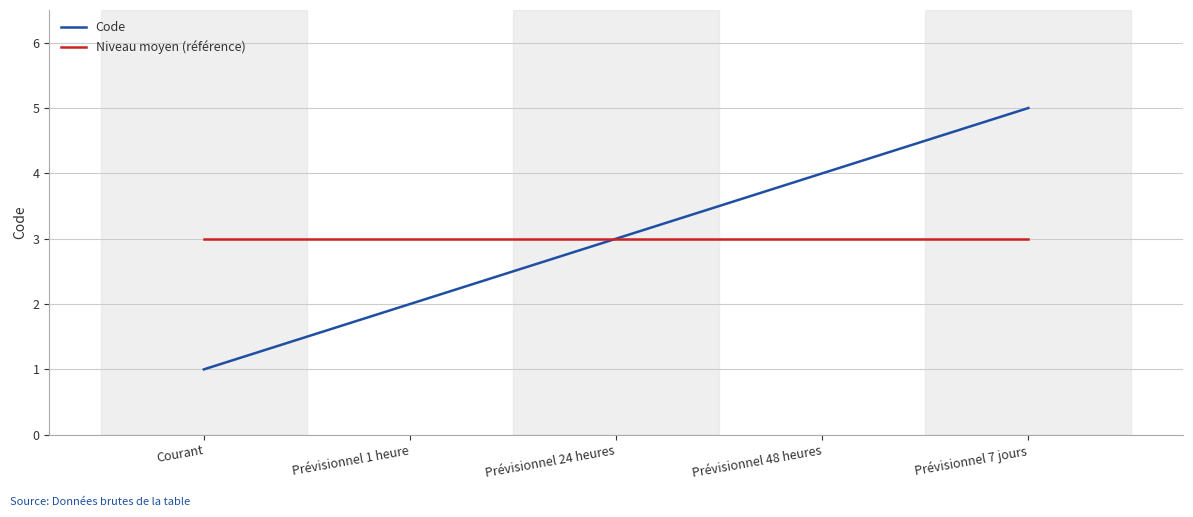

What position from the right is Prévisionnel 48 heures?

2